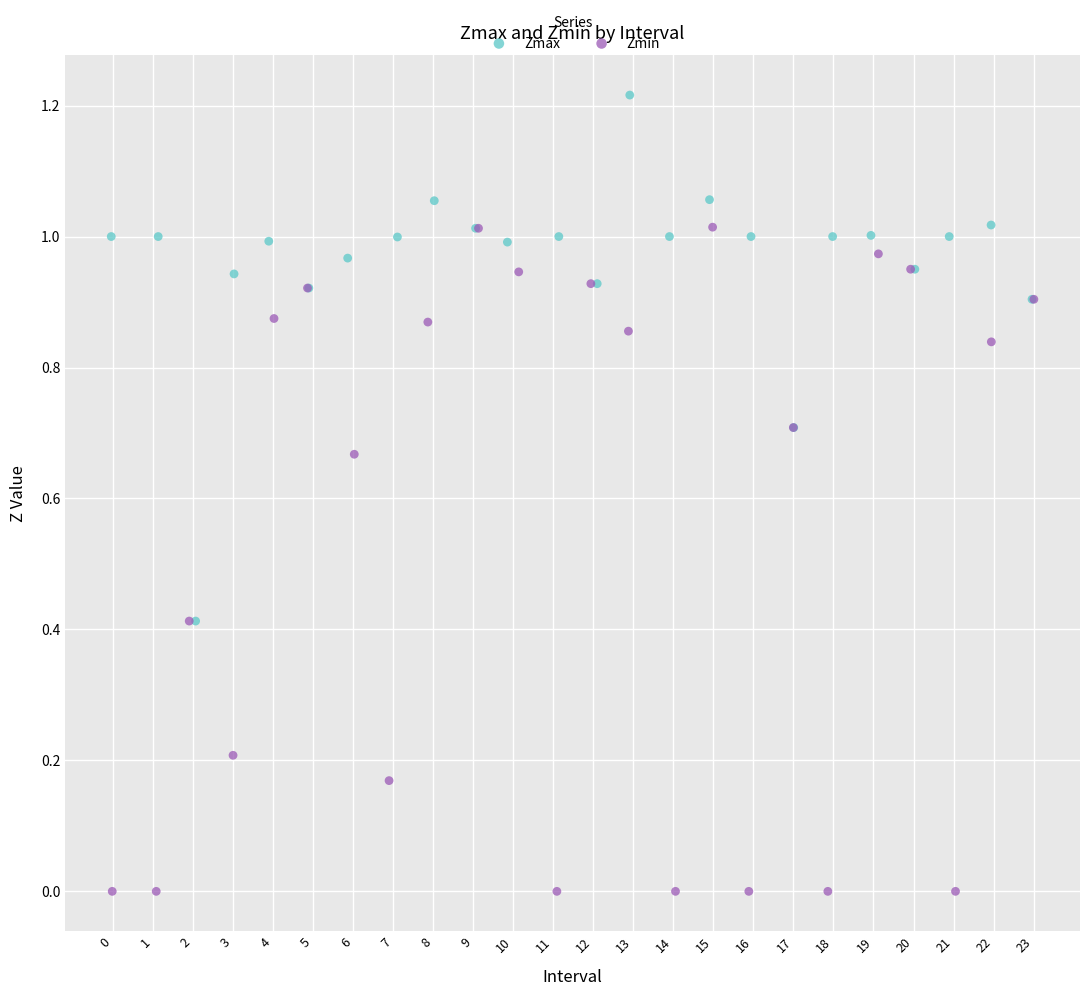

Which series reaches the maximum Y coordinate?

Zmax